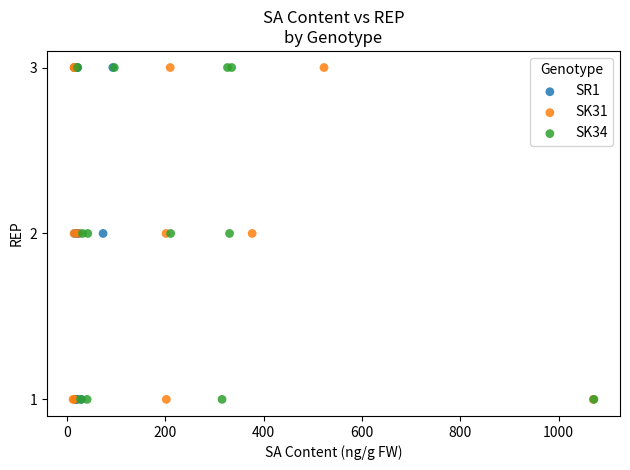

What are all the series names shown in the legend?

SR1, SK31, SK34